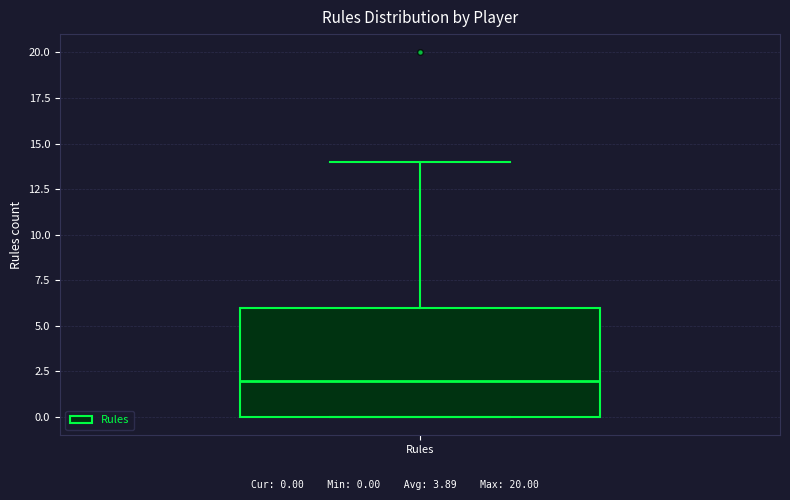

Where is the lower edge of the box for Rules on the y-axis? The values are not printed on the chart, so give them approximately, as read against the axis.

0